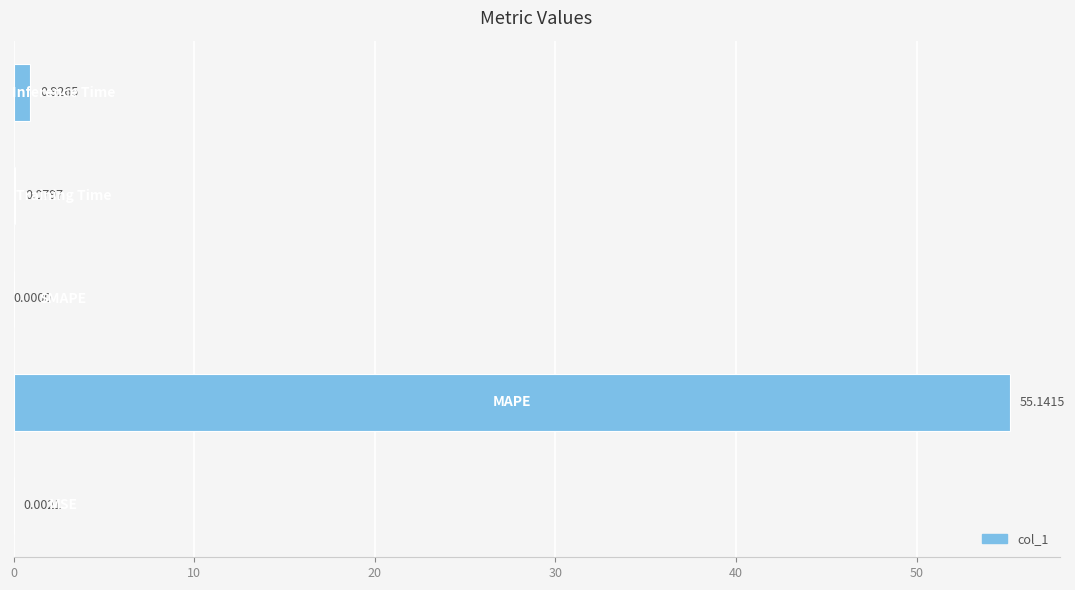

What is the sum of all values?

56.1